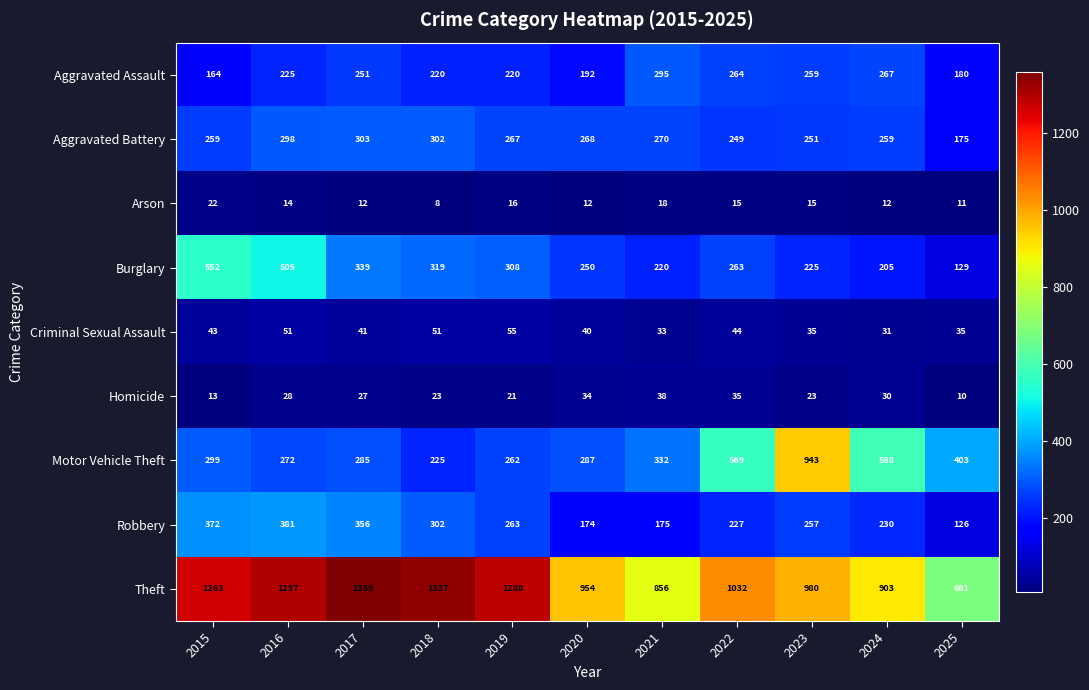

Which category has the highest value in the Aggravated Assault series?

2021